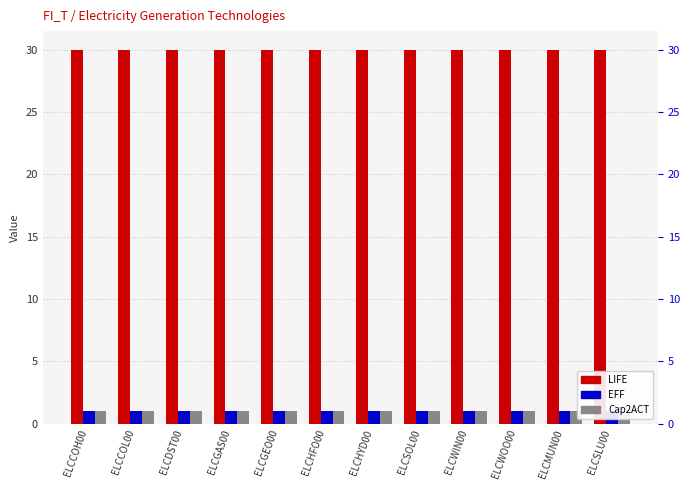

Which series has the largest total across all categories?

LIFE